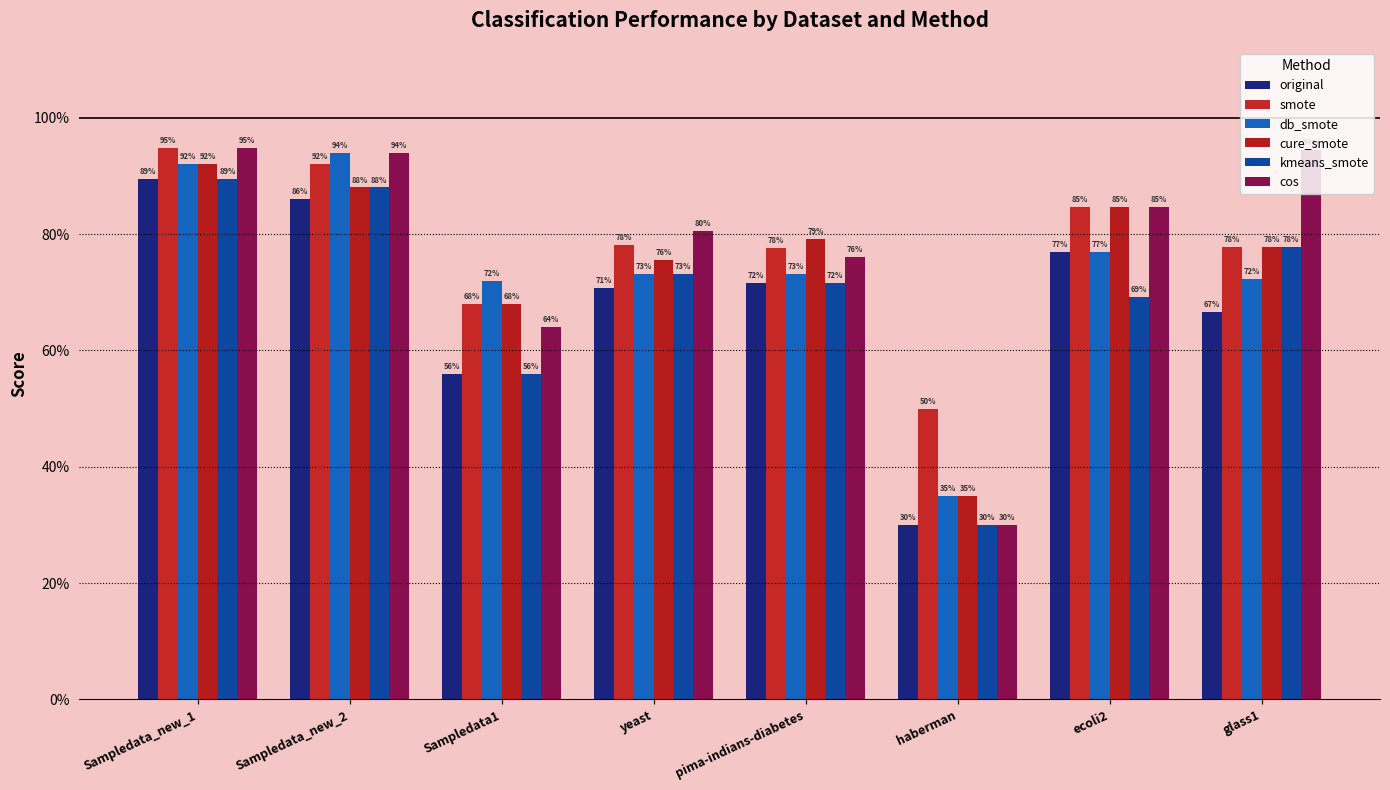

Are the bars grouped side by side (vs. stacked)?

Yes